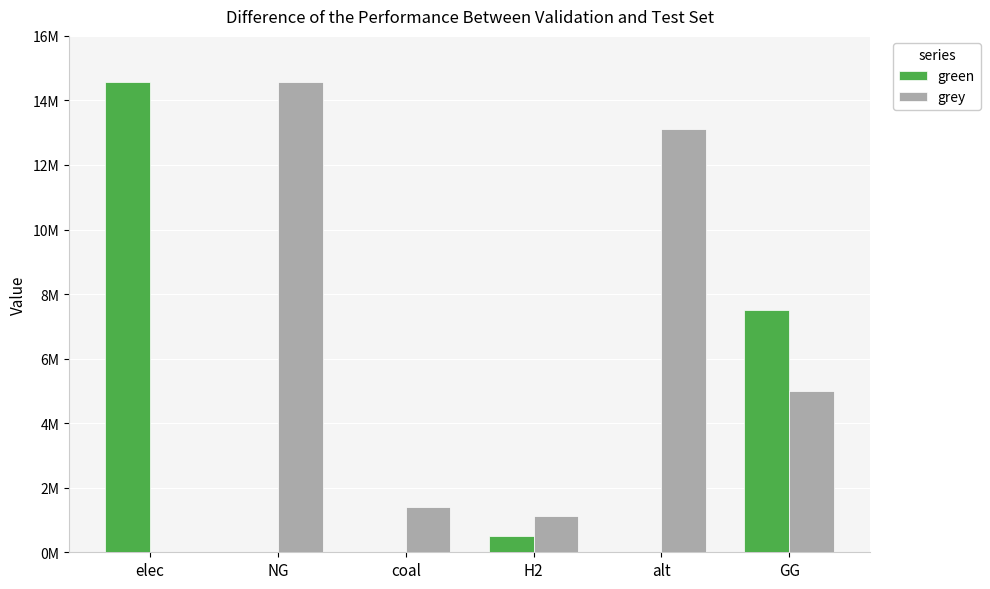

What are all the series names shown in the legend?

green, grey